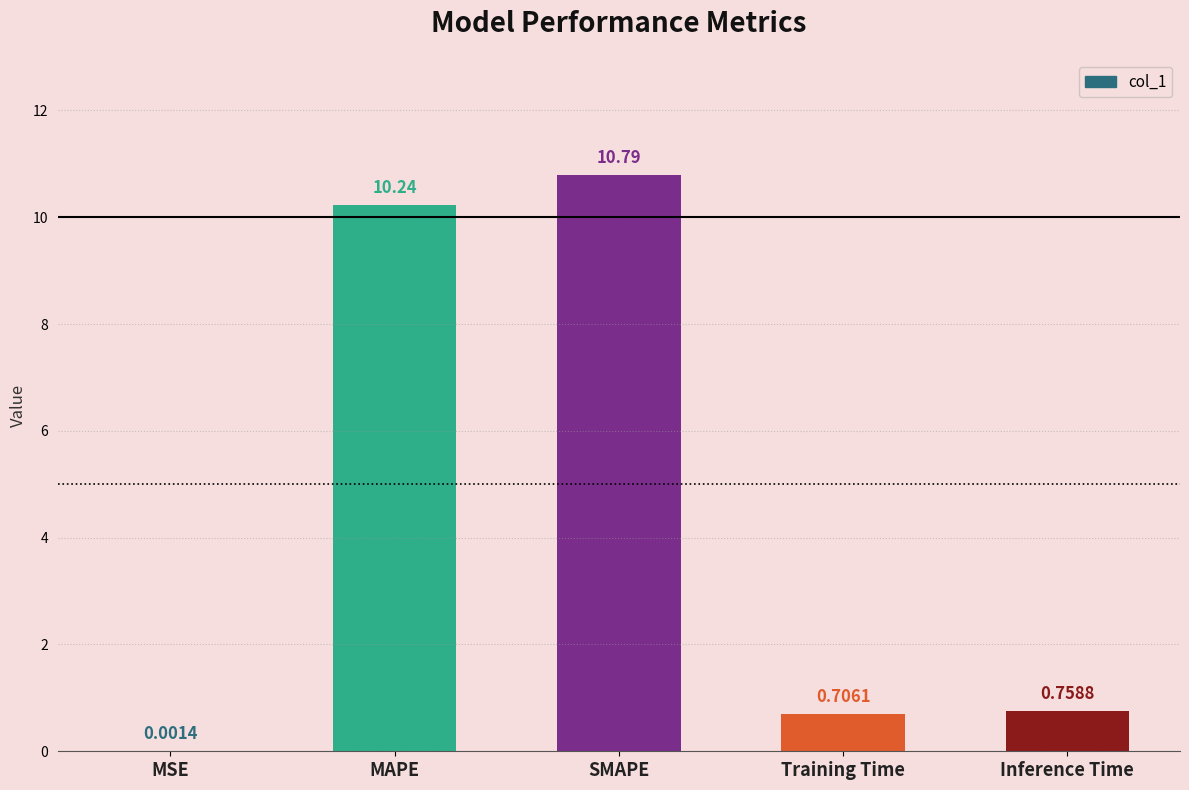

What is the change in value from MSE to SMAPE?

+10.8